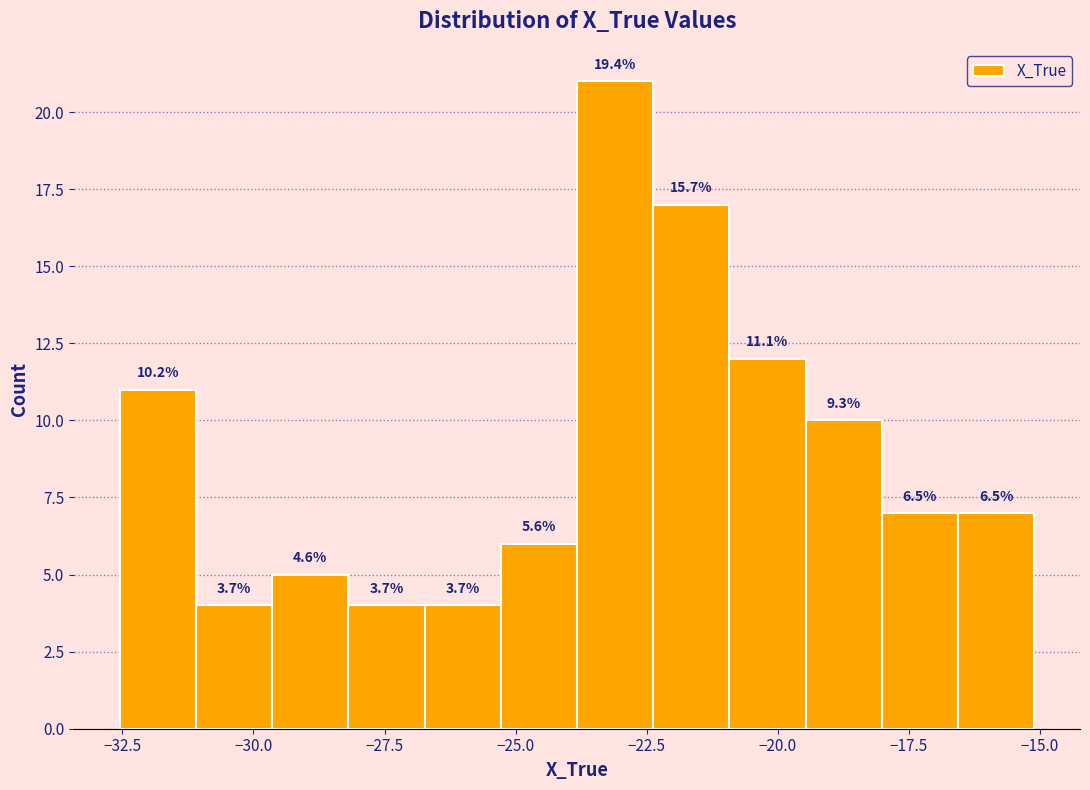

Read against the x-axis, roughly where is the centre of the tallest bar?

-23.0